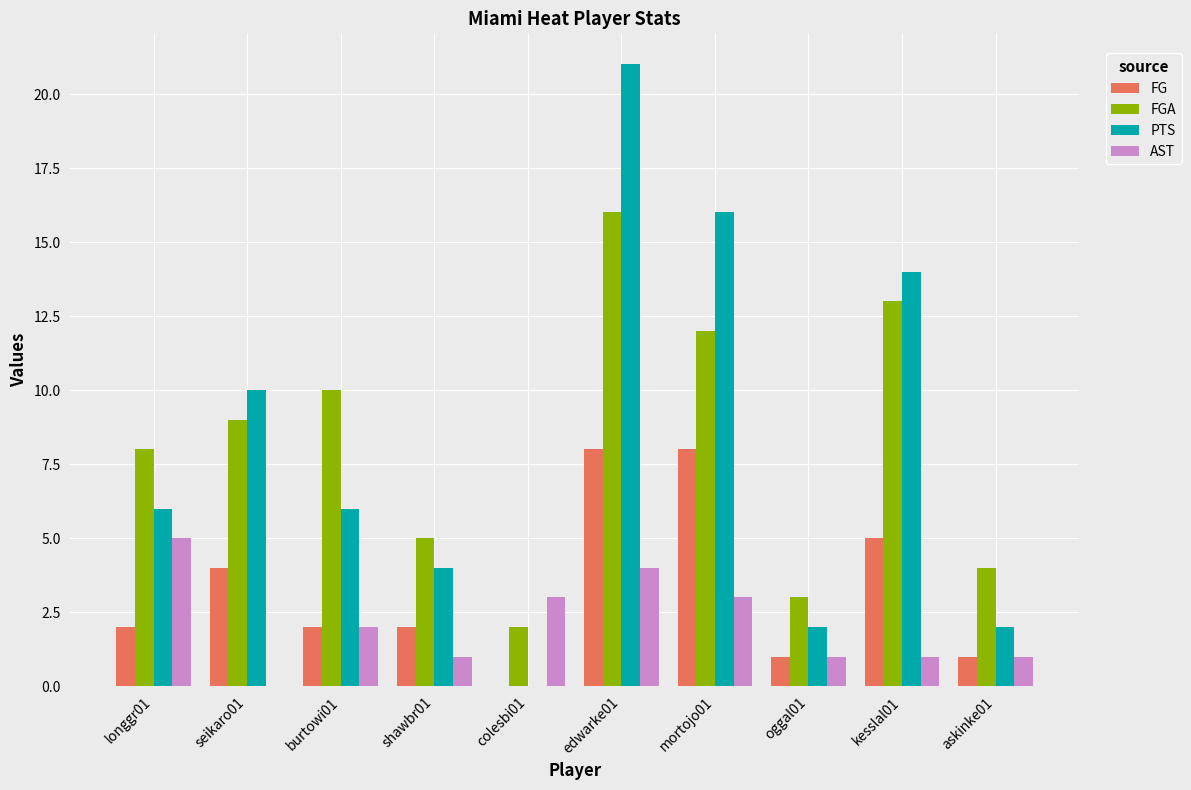

Which series changed the most between seikaro01 and burtowi01?

PTS